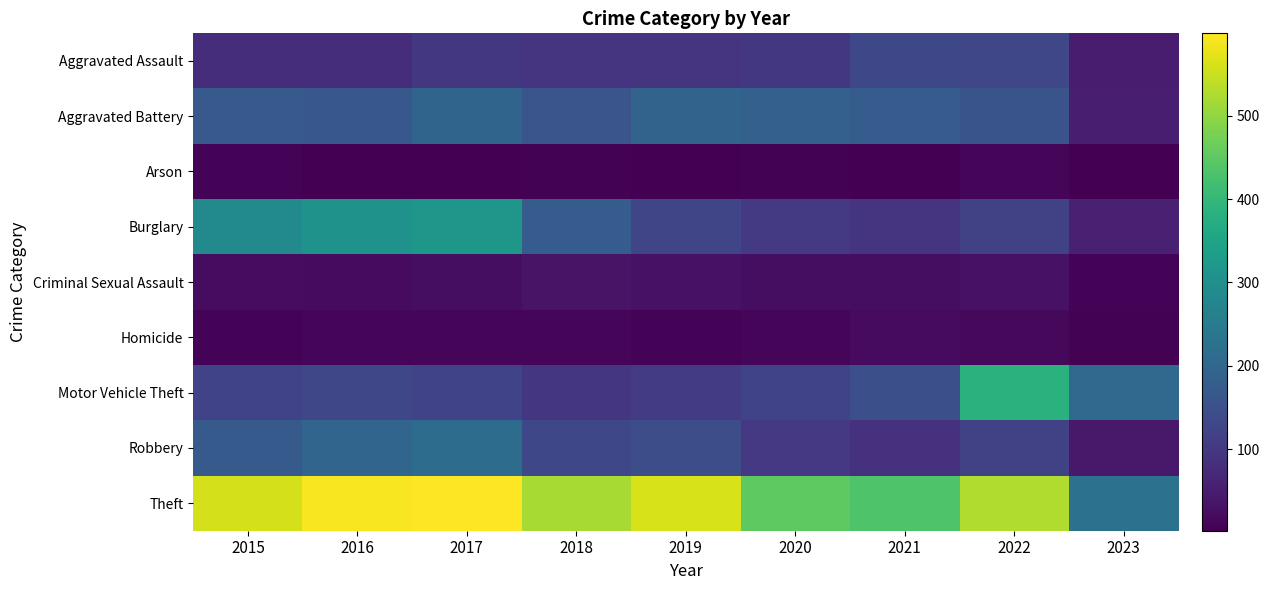

What is the spread (max minus min) of values at 2018?

515